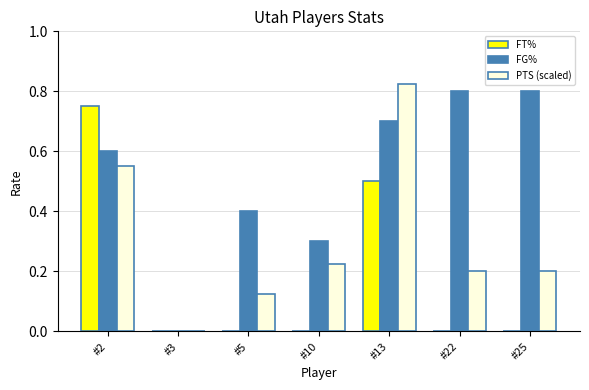

True or false: FG% has a value of 0.1 at #10.

False